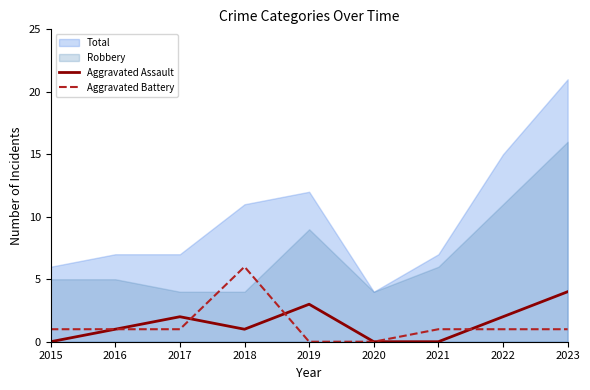

What is the highest value of the Aggravated Battery series?

6